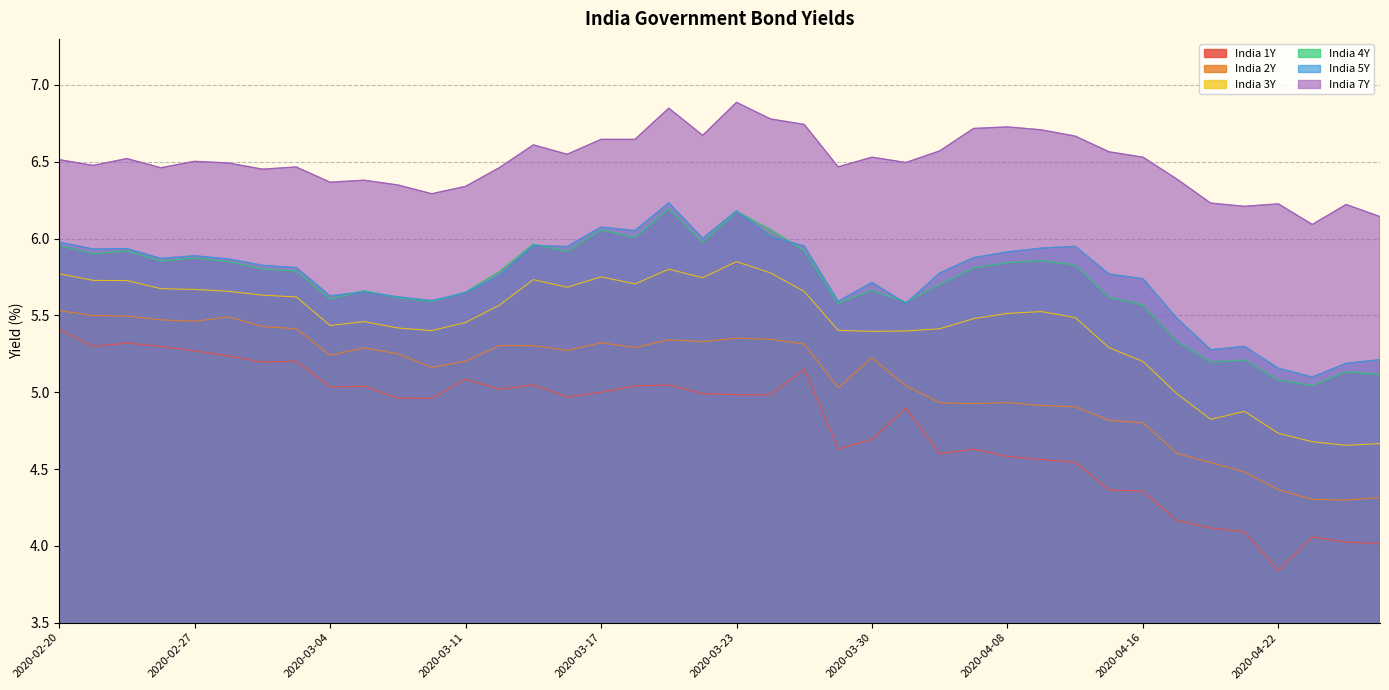

Is the value of India 1Y at 2020-02-25 greater than the value of India 7Y at 2020-03-23?

No